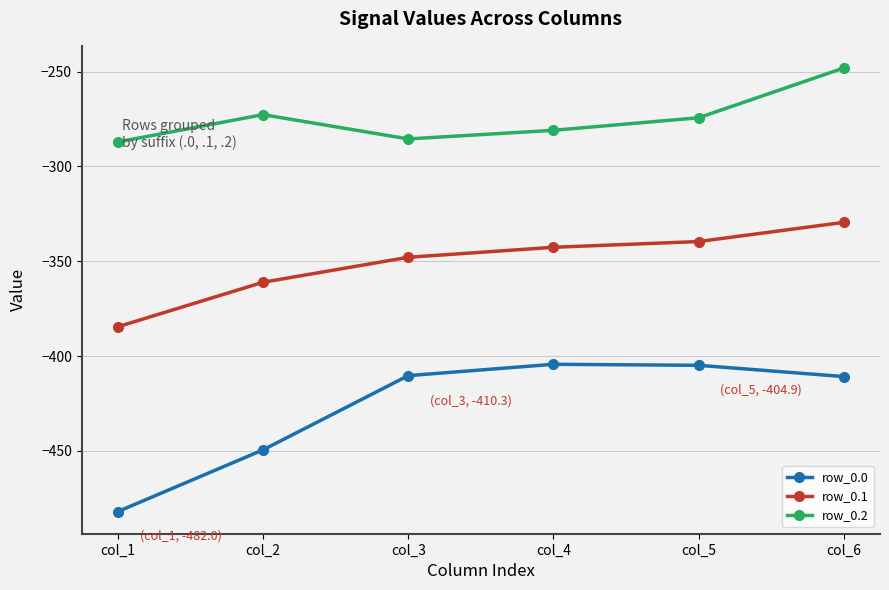

Read the row_0.2 value at col_2.

-272.7